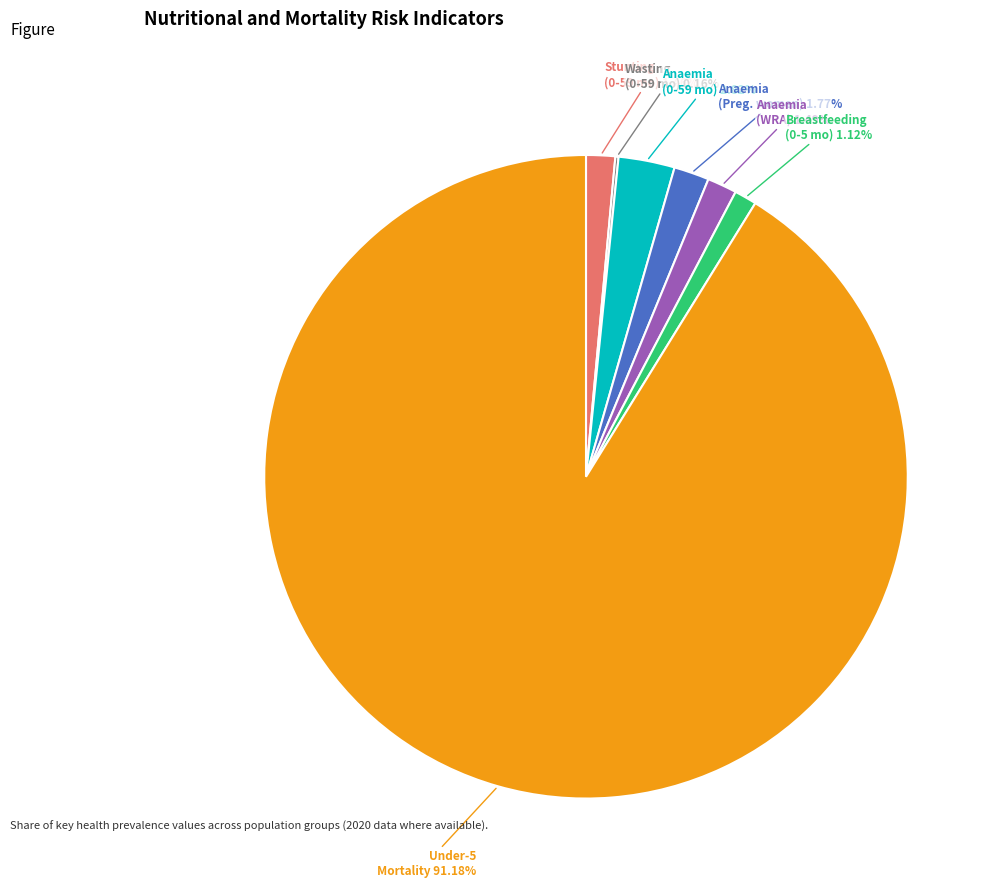

Which category has the biggest portion of the pie?

Under-5 Mortality